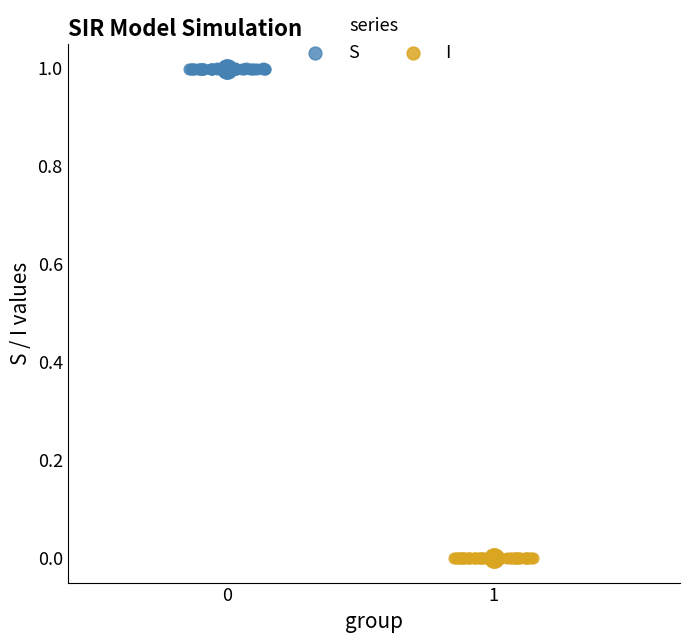

Which series contains the highest Y value?

S